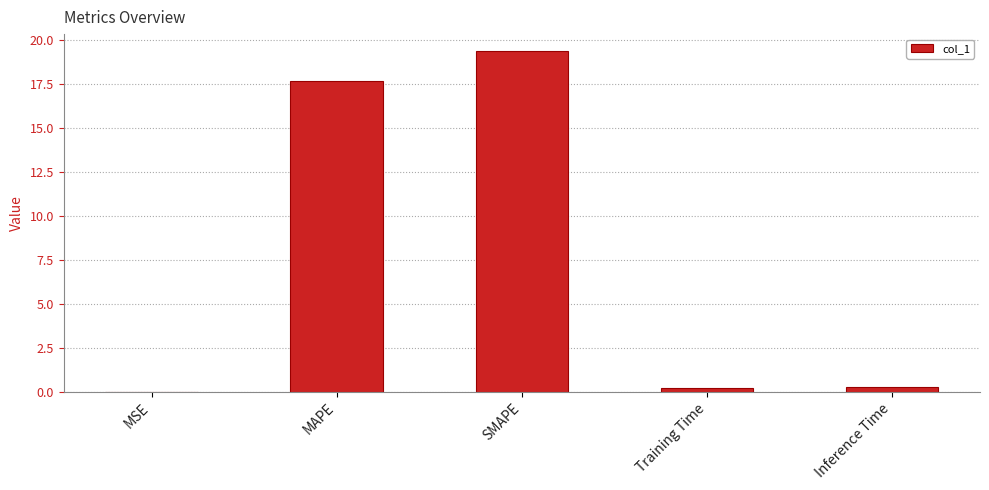

What is the approximate value at MAPE?

17.6